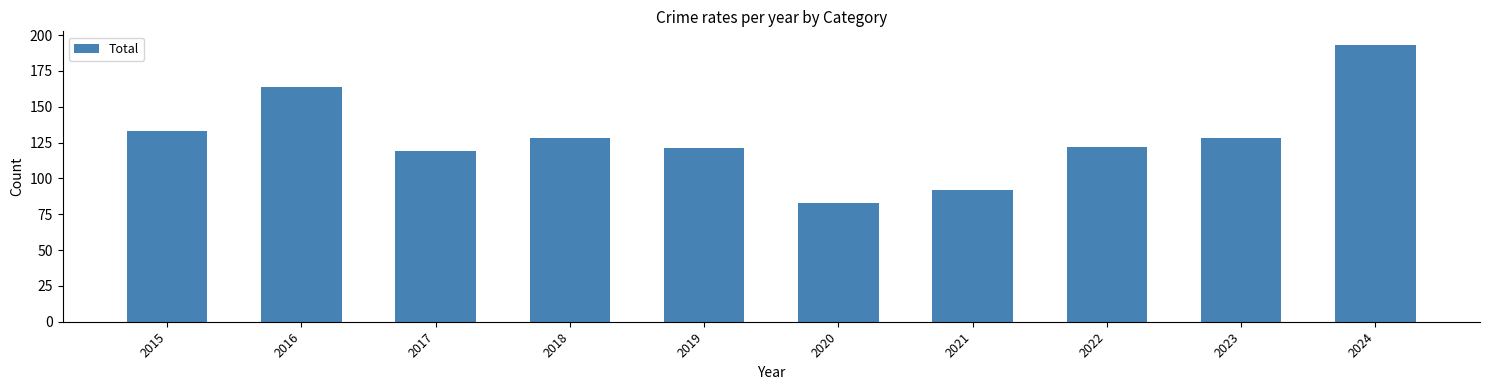

How many series are shown in this chart?

1